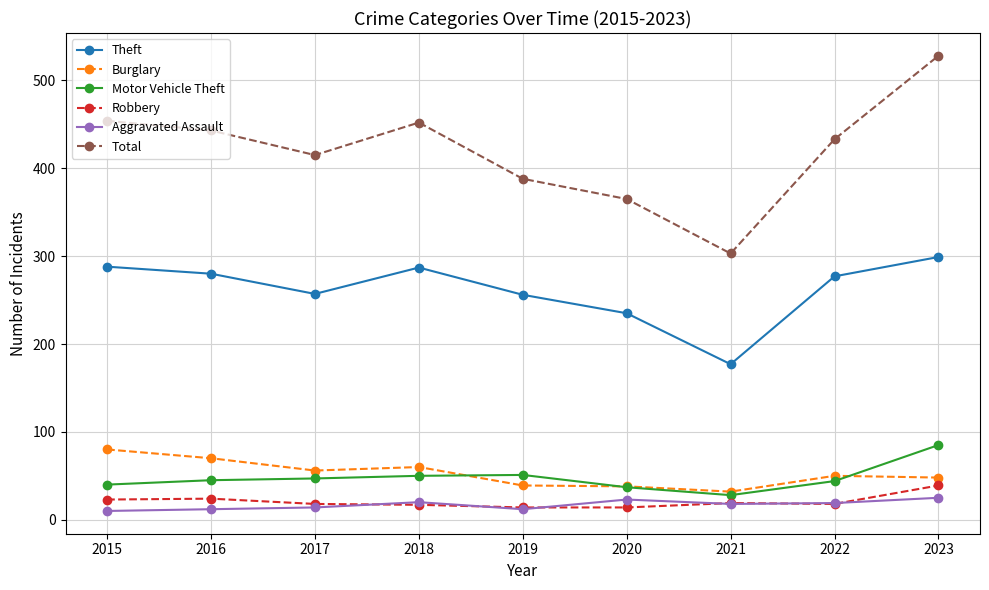

Does the chart display data point markers on the line(s)?

Yes